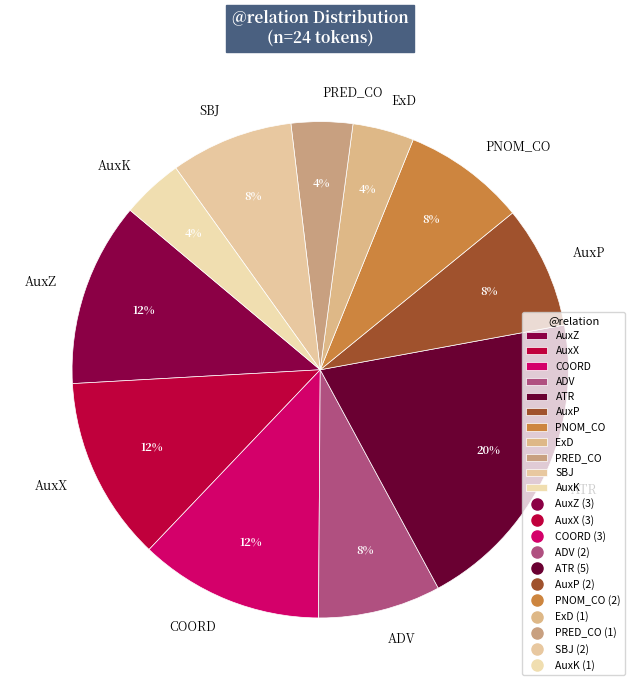

To the nearest percent, what is the difference between the SBJ and PRED_CO slice percentages?

4%